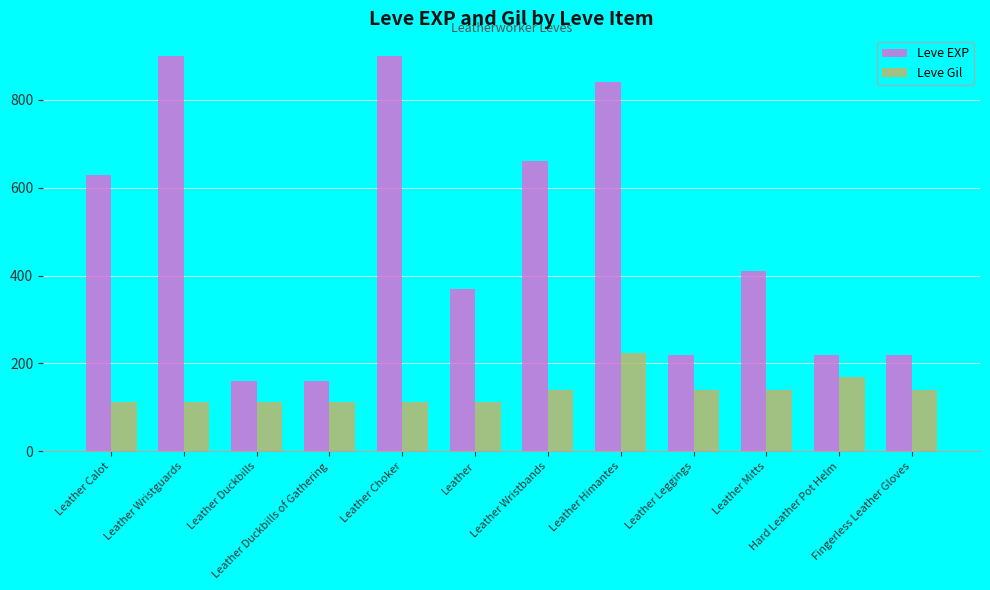

Does the chart contain any negative values?

No